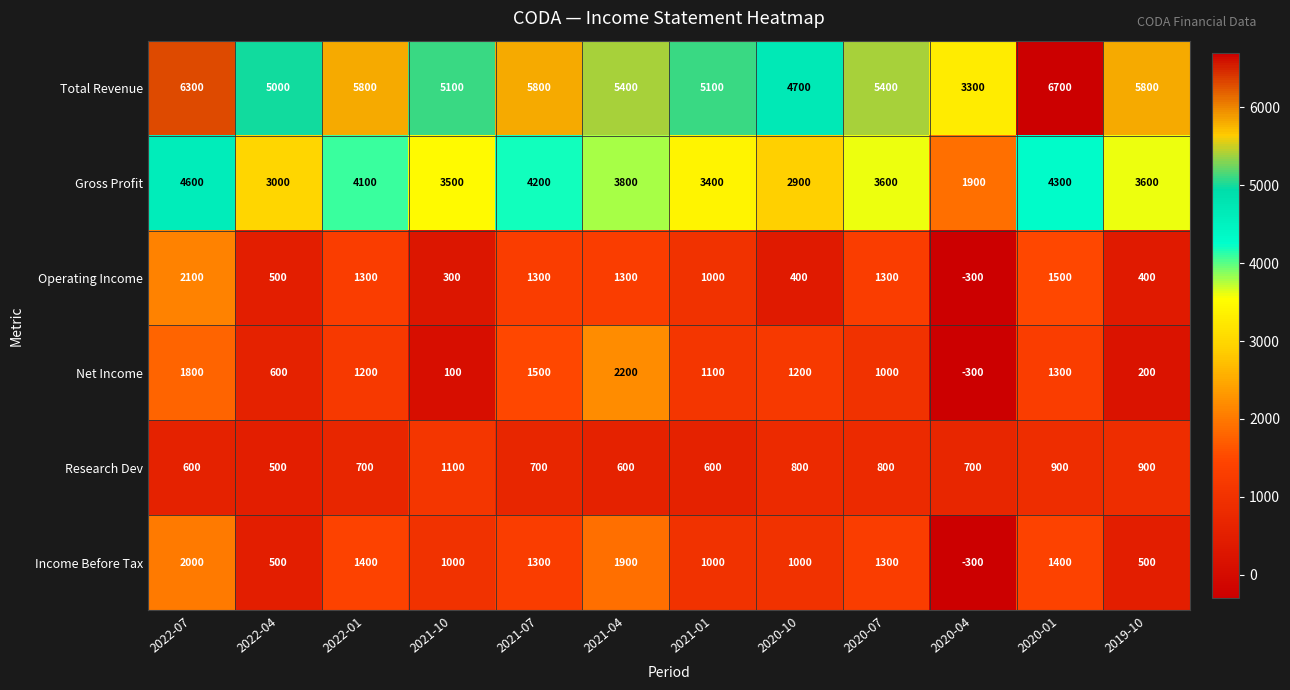

What is the sum of the Gross Profit values at 2020-04 and 2020-10?

4800